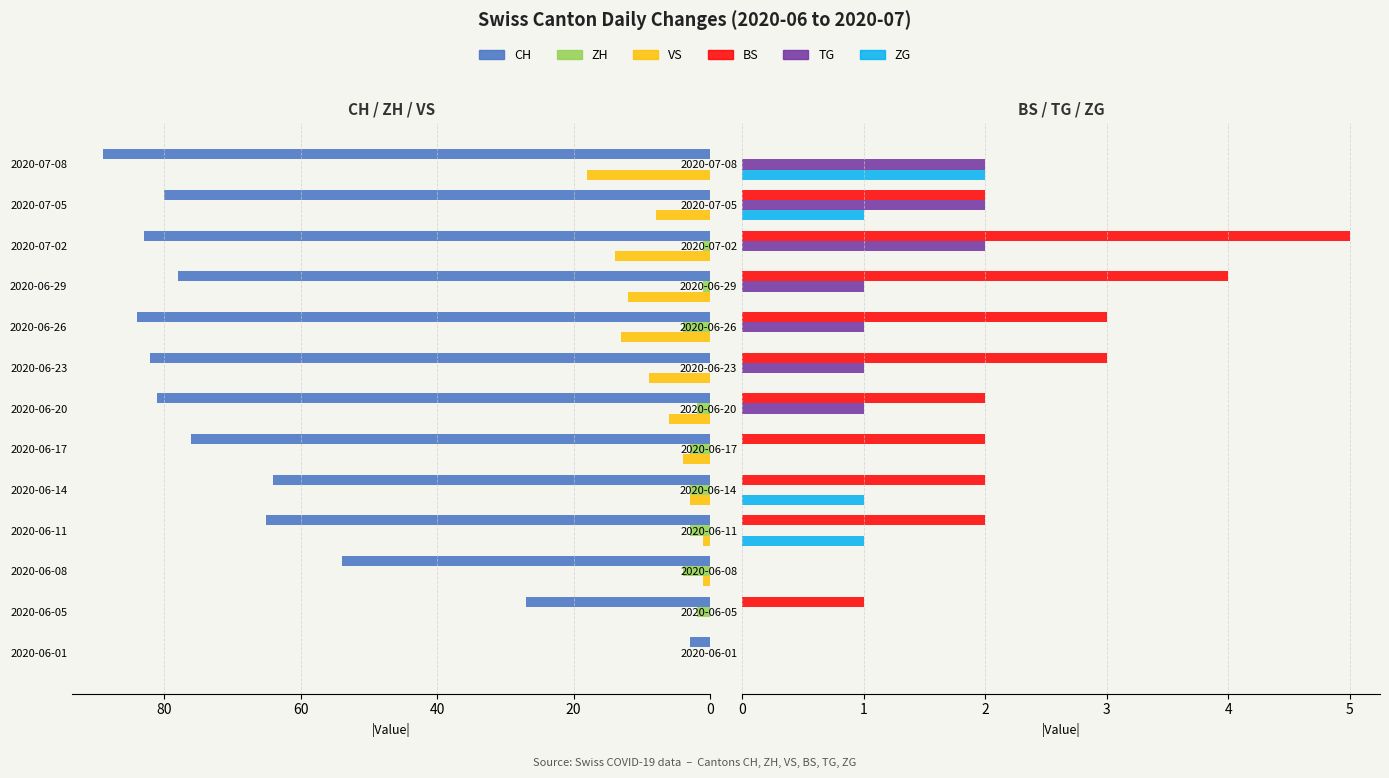

What is the difference between the second highest and minimum values in the ZG series?

1